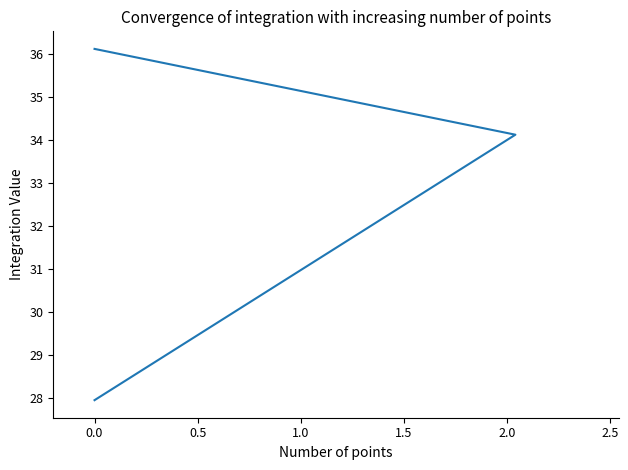

Does the chart display data point markers on the line(s)?

No